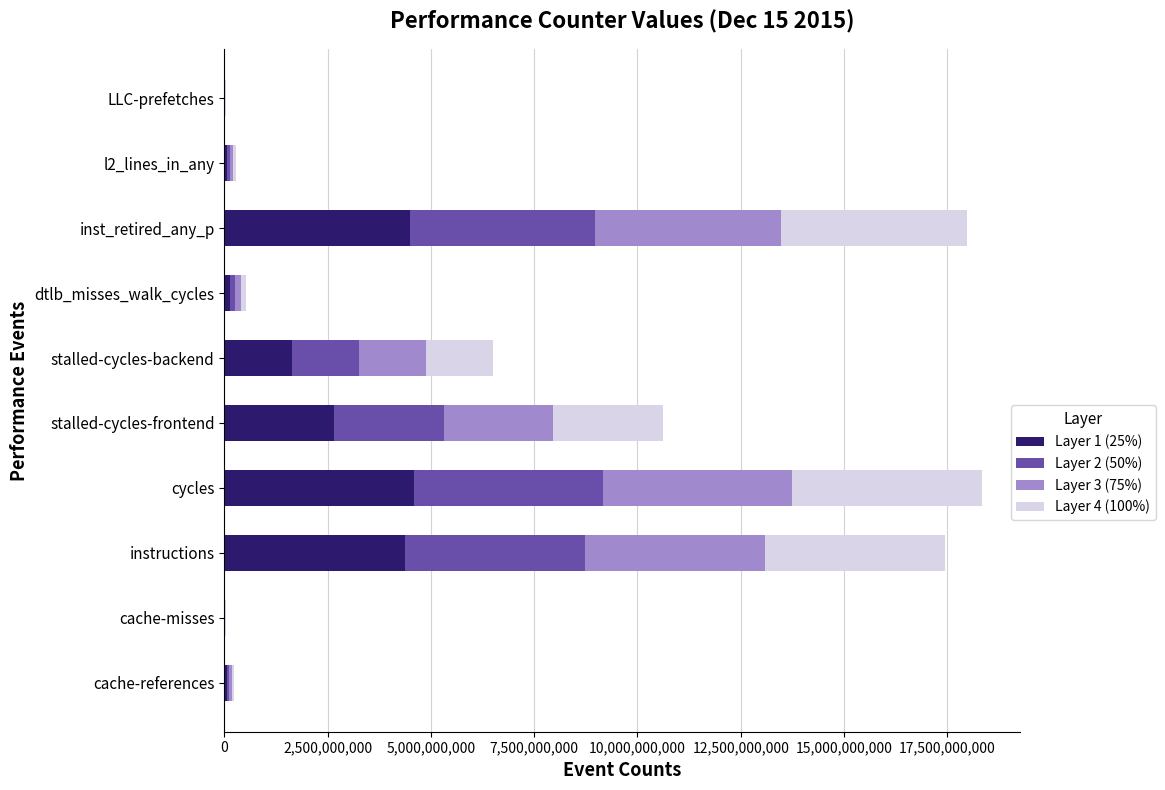

The value of Layer 1 (25%) at stalled-cycles-backend is 1628031773.2. True or false?

True